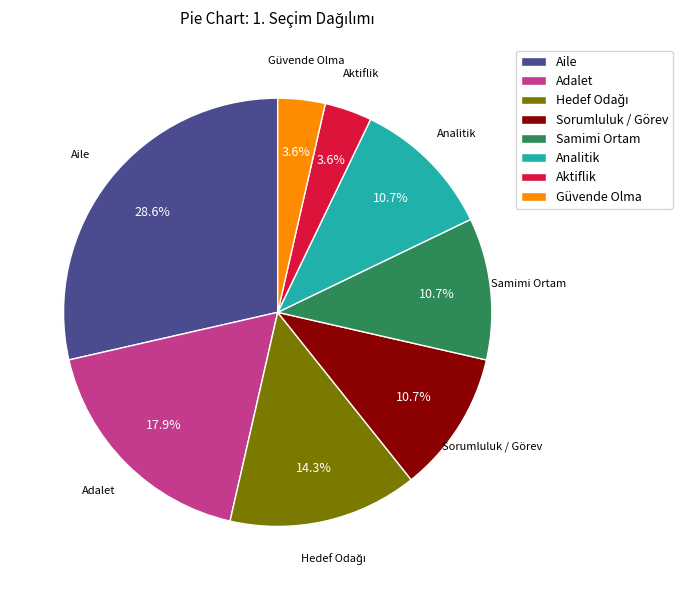

Is there any slice that represents more than half of the pie?

No